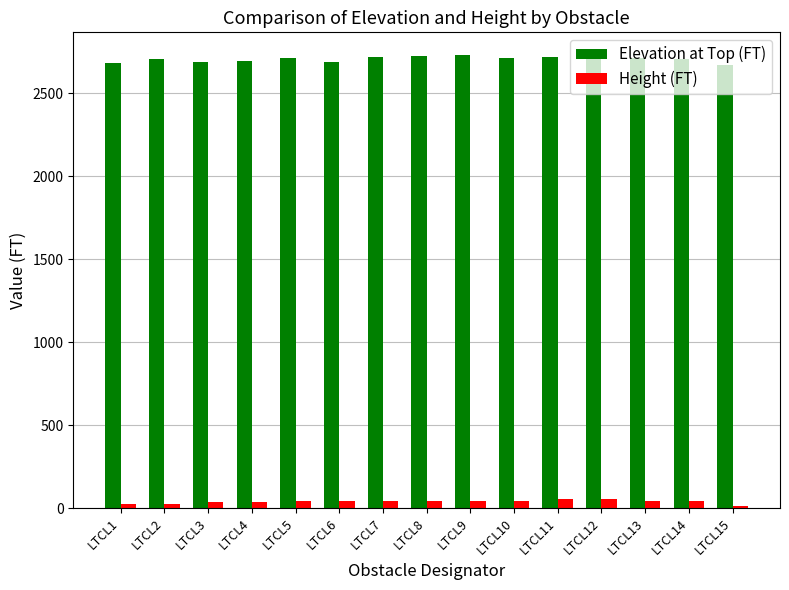

How many groups of bars are there?

15